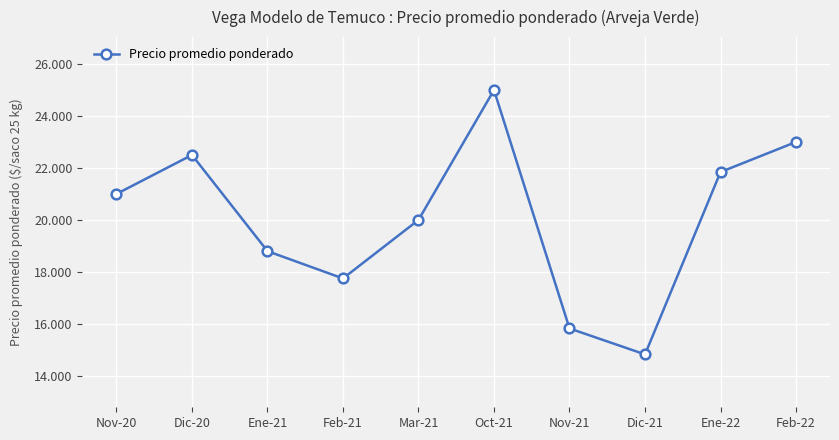

Which category has the highest value across all series?

Oct-21